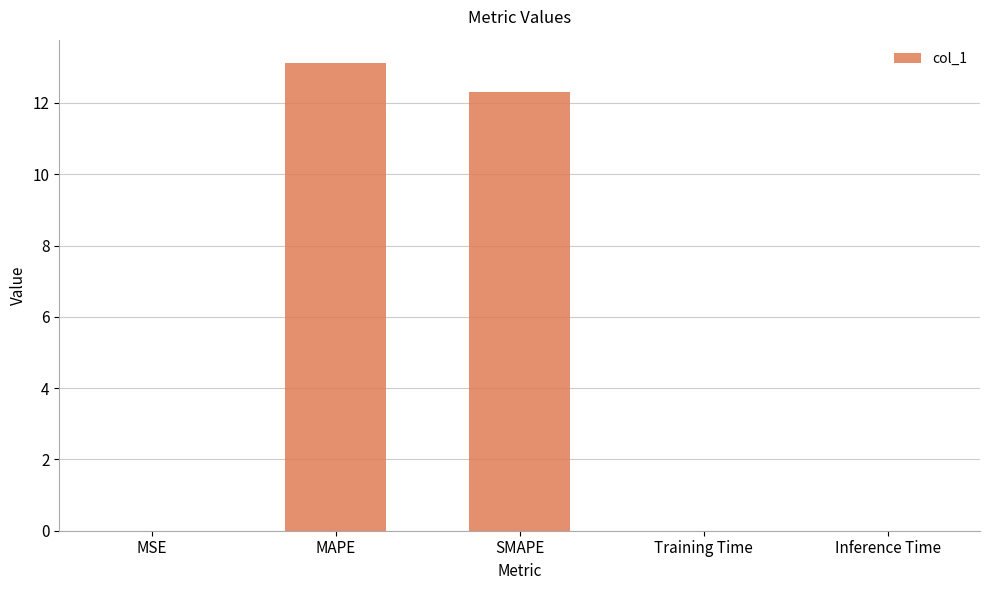

True or false: the data shows 0.0 at MSE.

True